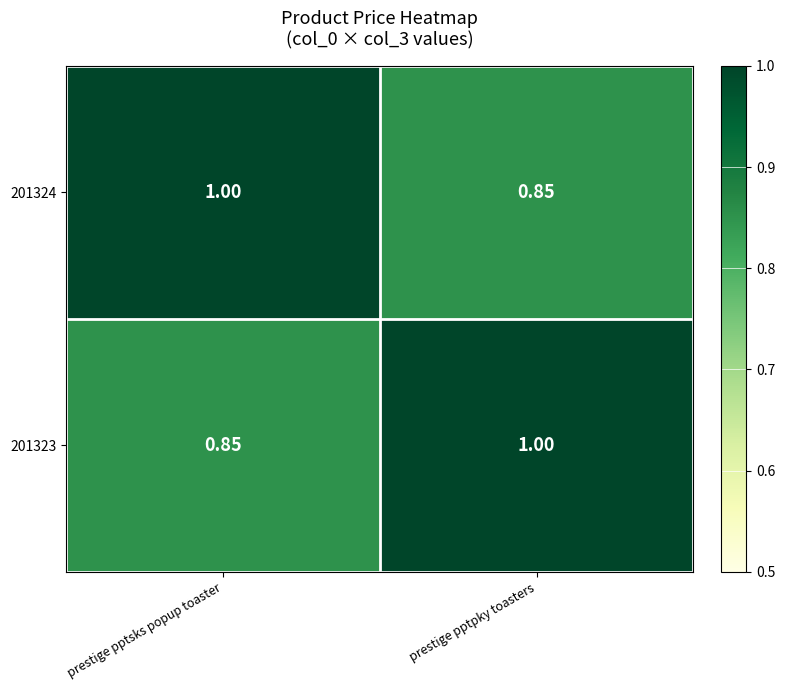

Rank the categories by 201323 value from lowest to highest.

prestige pptsks popup toaster, prestige pptpky toasters